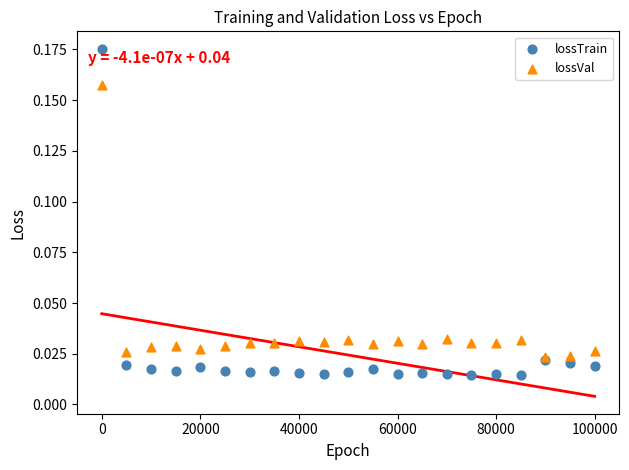

What are all the series names shown in the legend?

lossTrain, lossVal